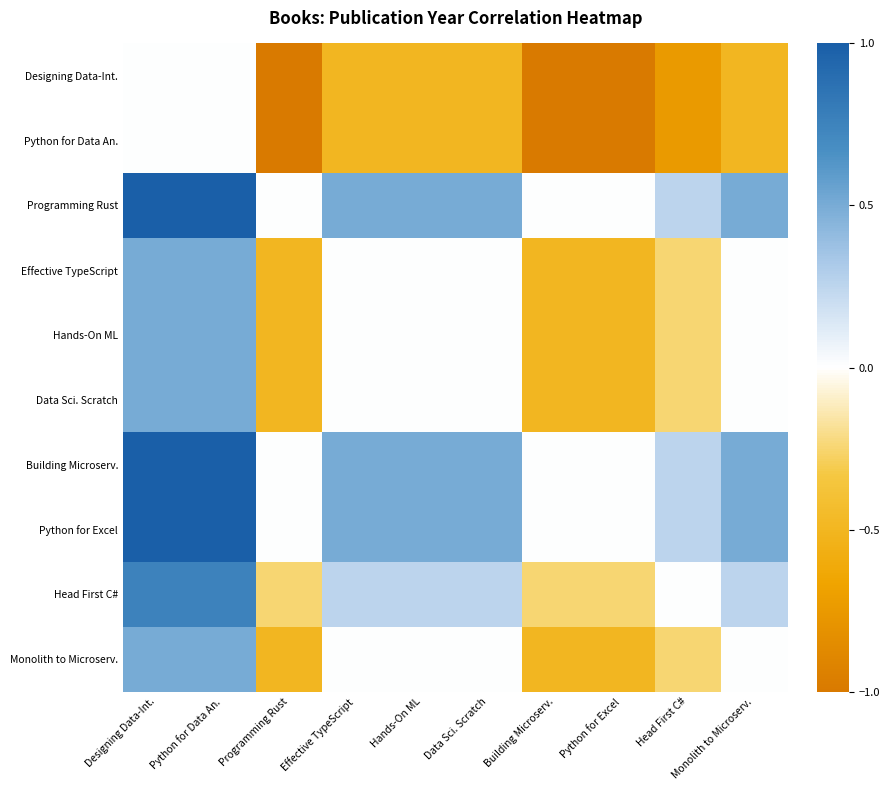

At Building Microserv., list the series in order from smallest to largest.

Designing Data-Int., Python for Data An., Effective TypeScript, Hands-On ML, Data Sci. Scratch, Monolith to Microserv., Head First C#, Programming Rust, Building Microserv., Python for Excel